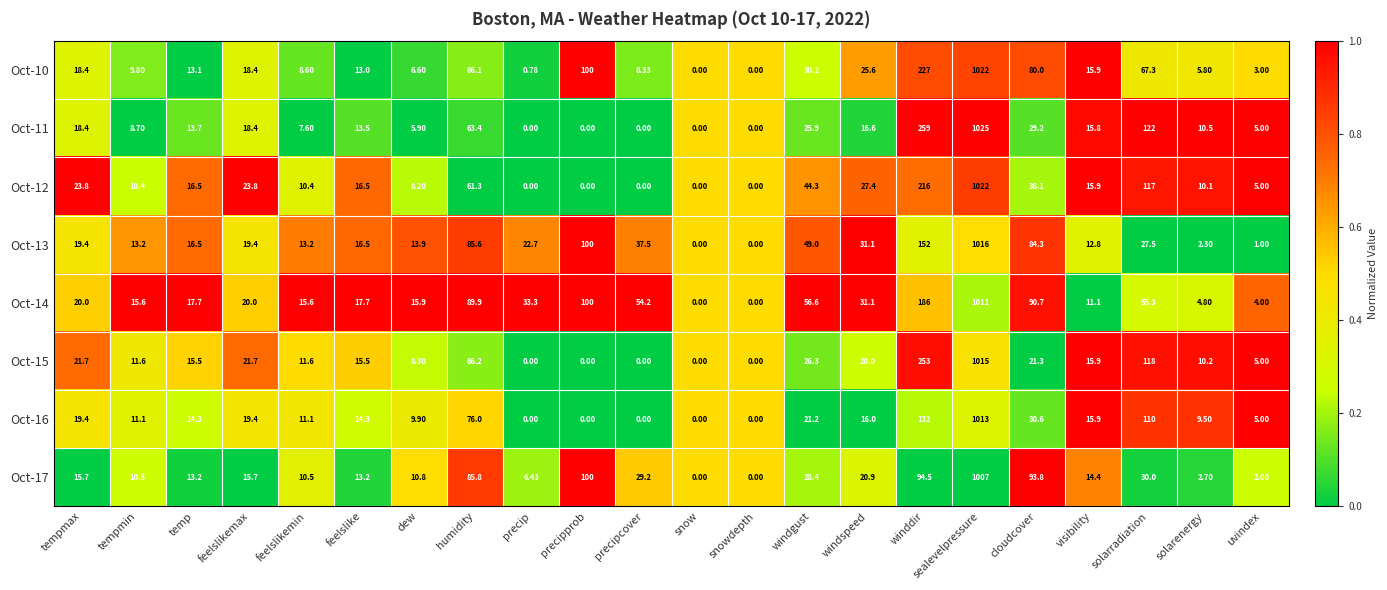

Count the number of categories in the chart.

22